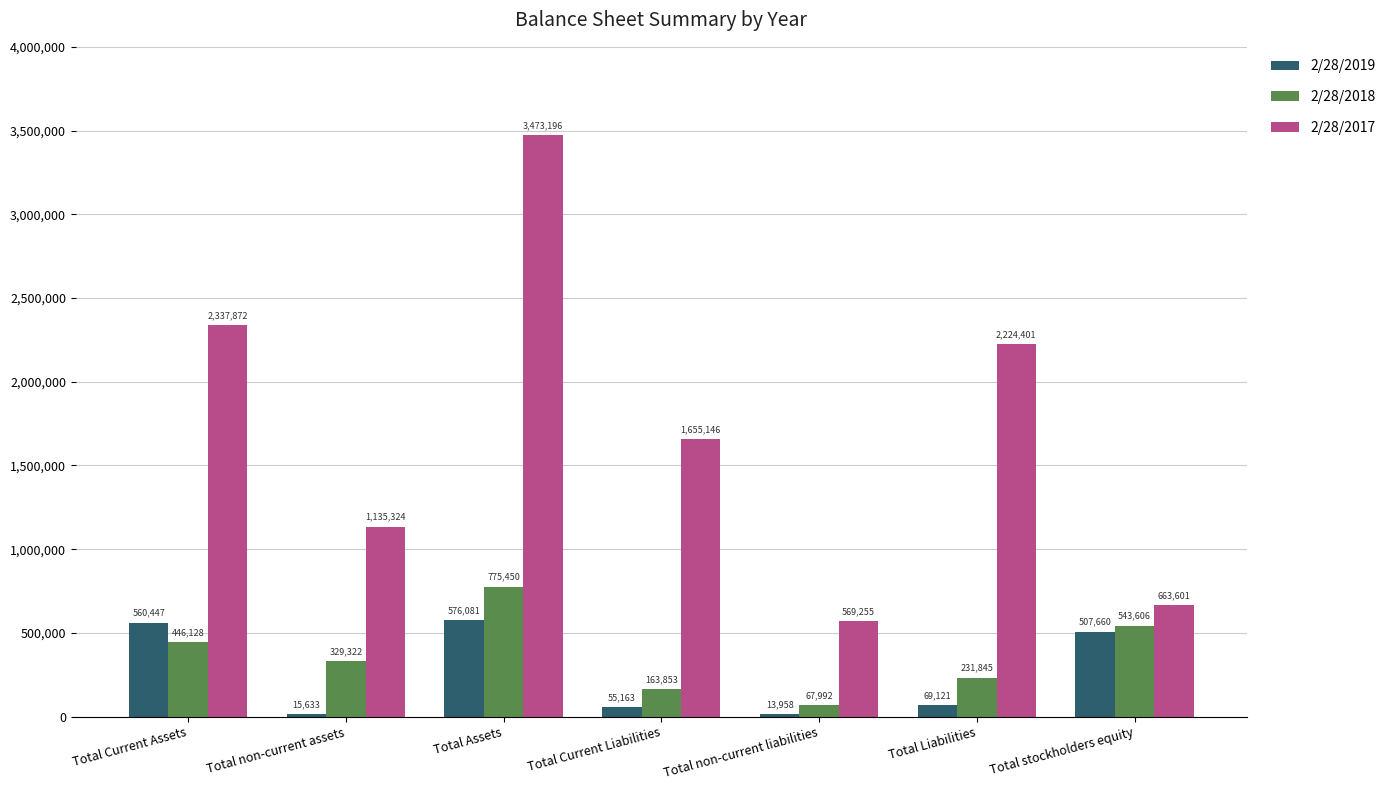

What is the difference between the maximum and minimum values in the 2/28/2018 series?

707458